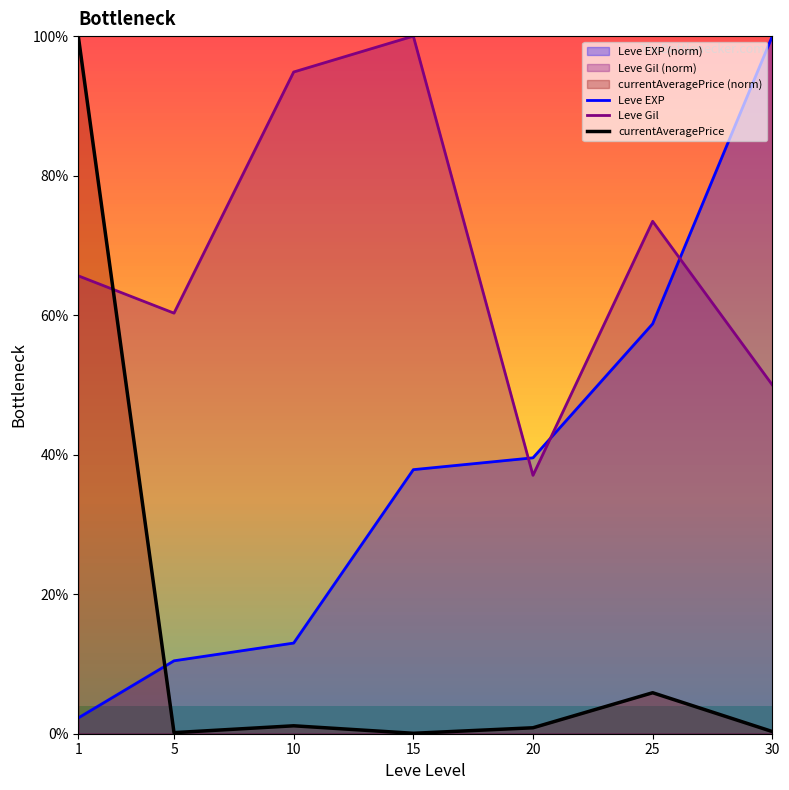

What is the total value across all series at 15?

137.9